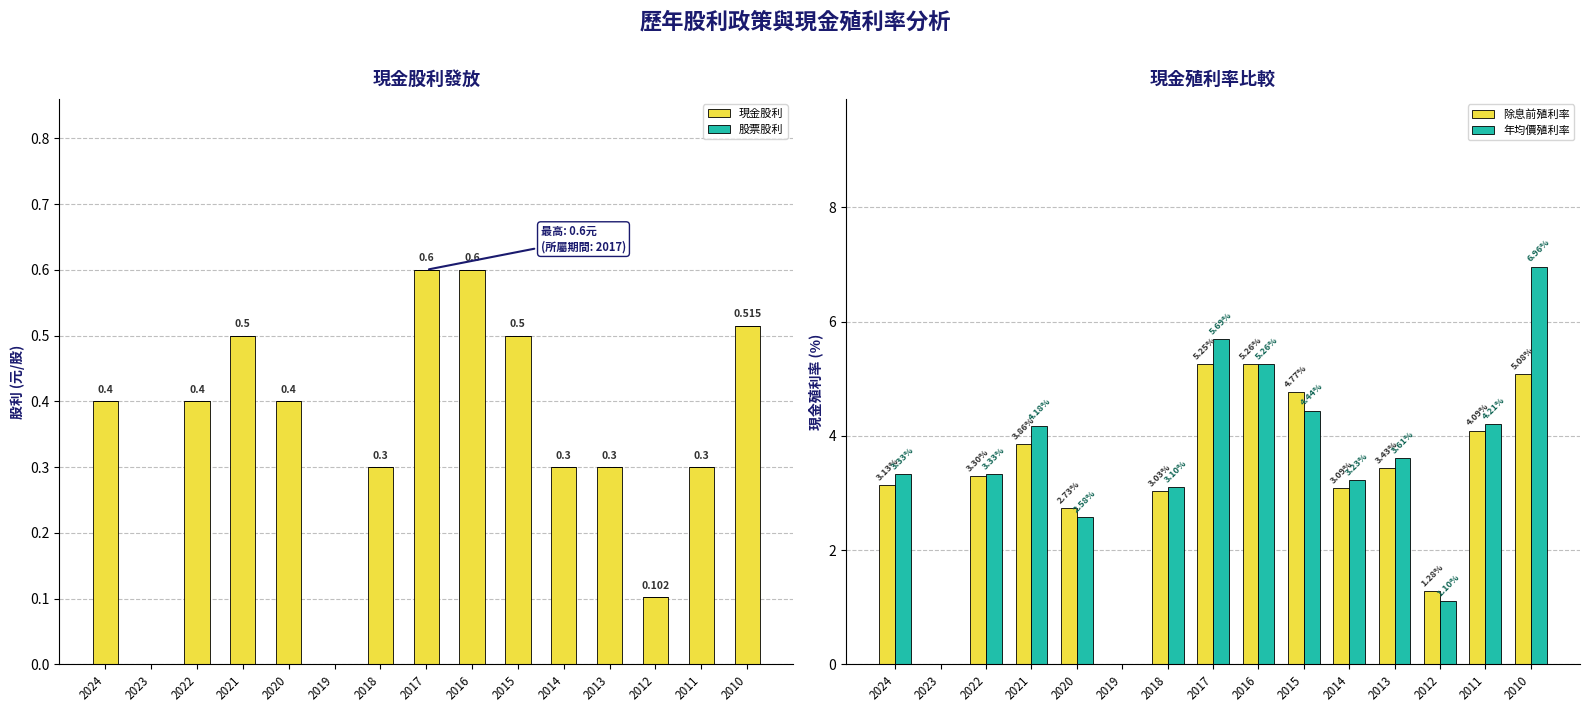

What are all the series names shown in the legend?

現金股利, 股票股利, 除息前殖利率, 年均價殖利率